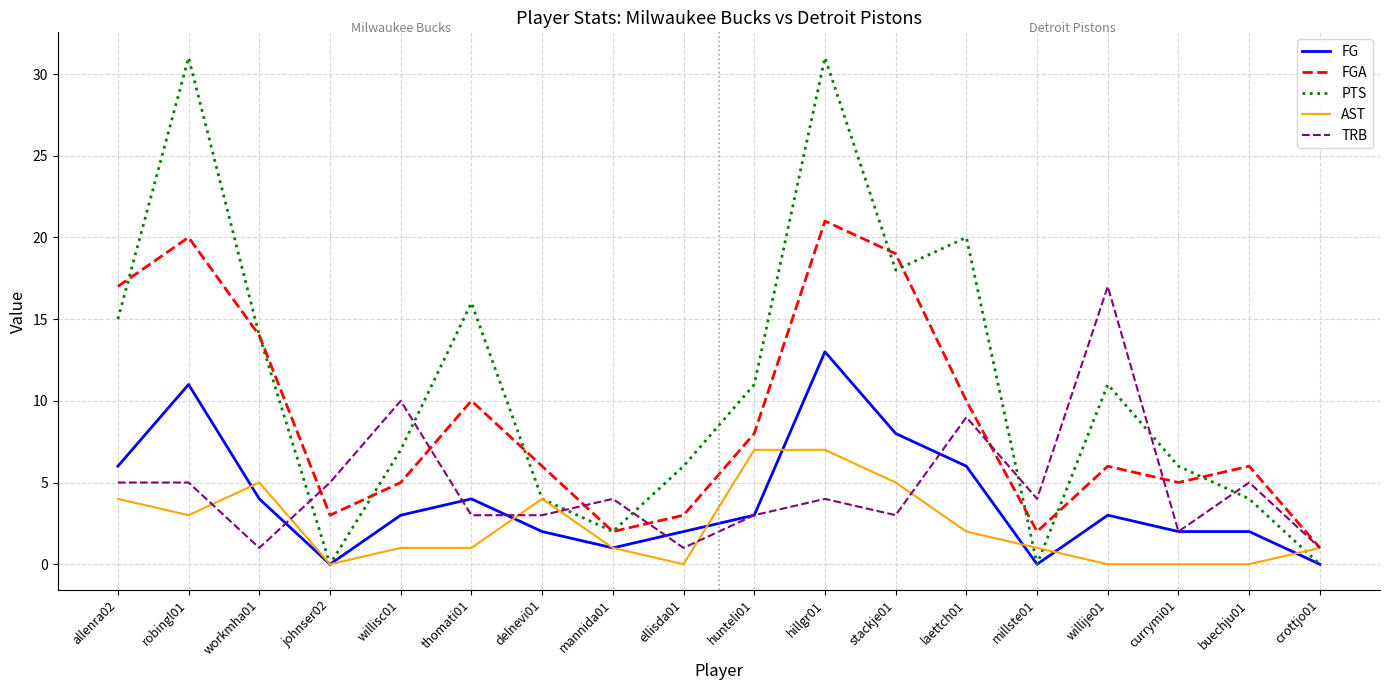

What is the maximum value for PTS?

31